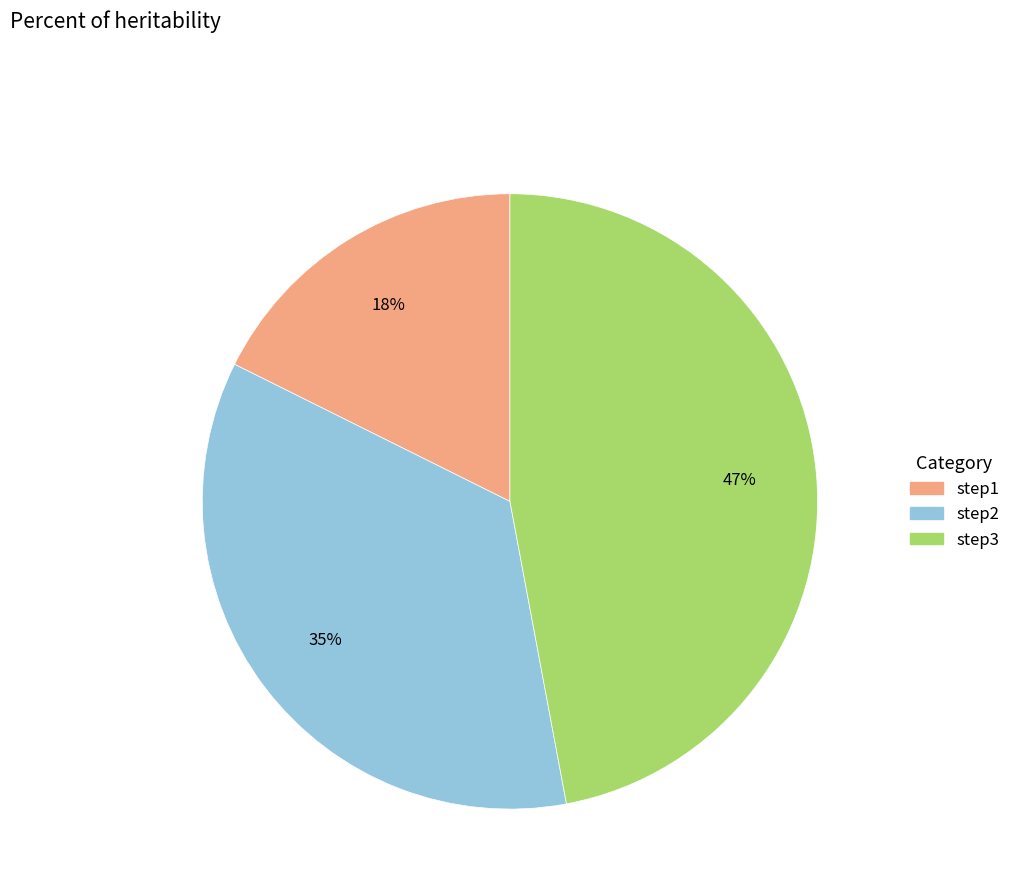

Does step3 represent more than half of the total?

No